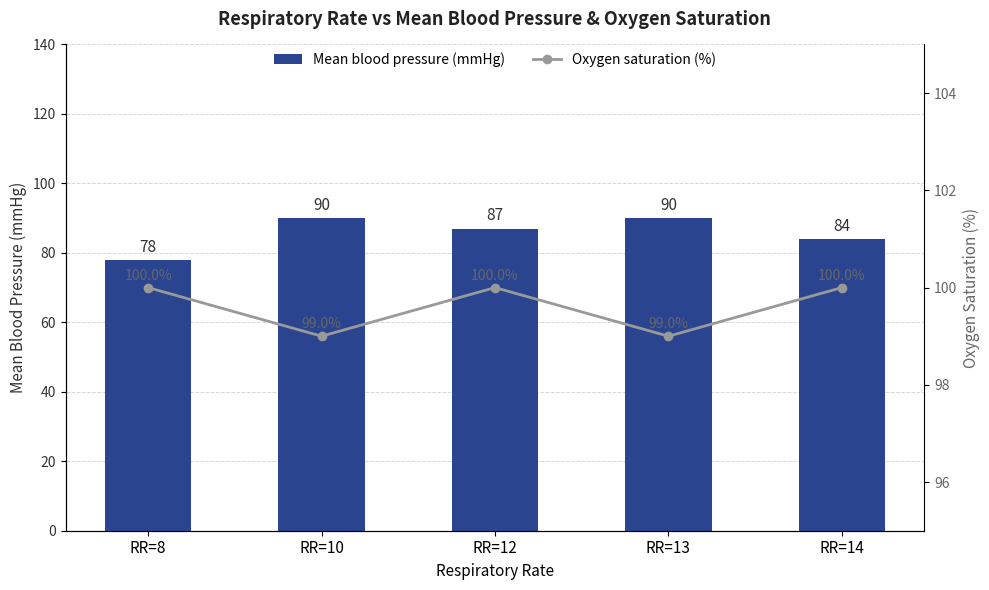

Is the value of Oxygen saturation (%) at RR=14 greater than the value of Mean blood pressure (mmHg) at RR=10?

Yes